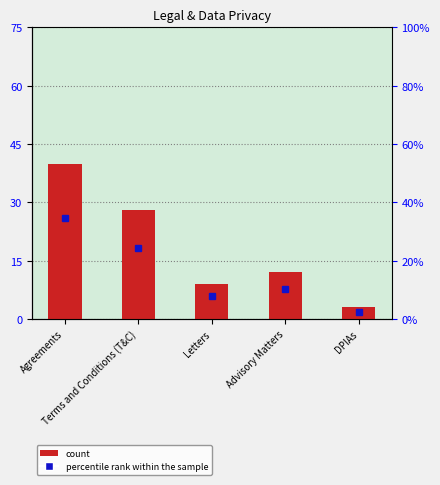

What is the label of the 3rd bar from the left?

Letters